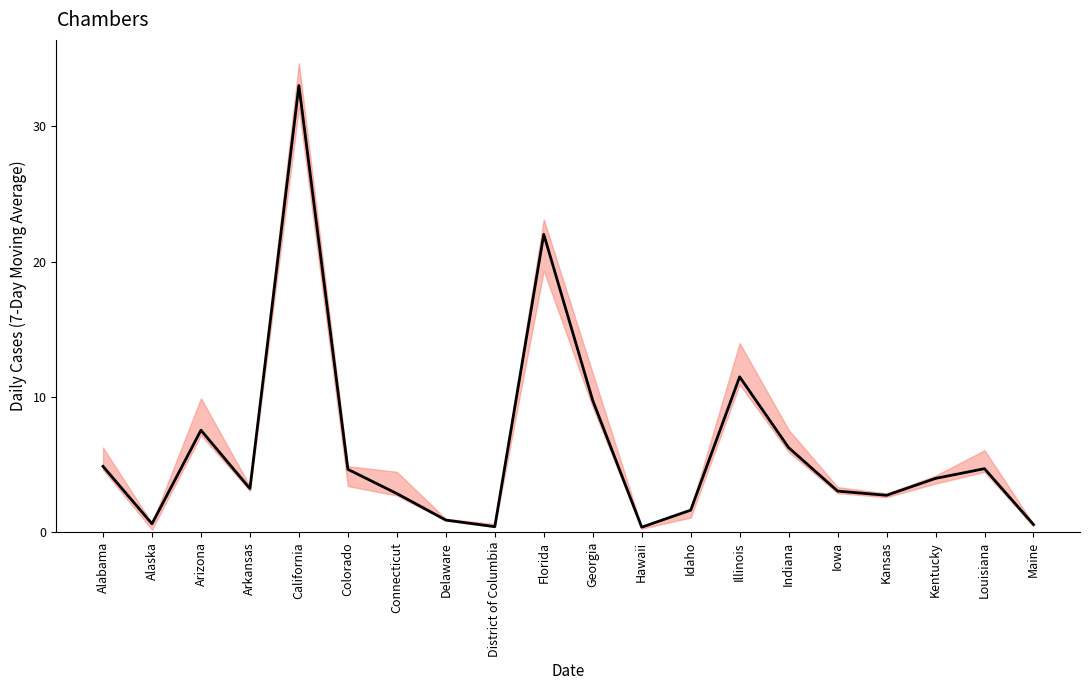

How many distinct data groups are displayed?

1